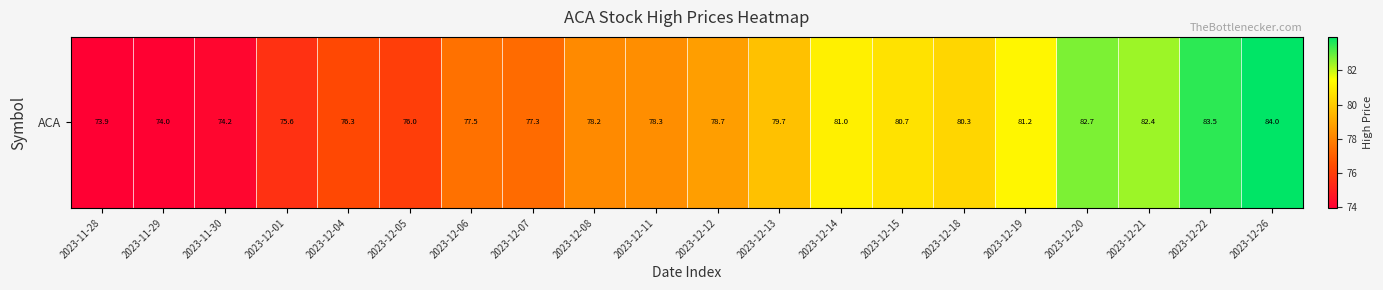

At which label does the data first exceed 78?

2023-12-08